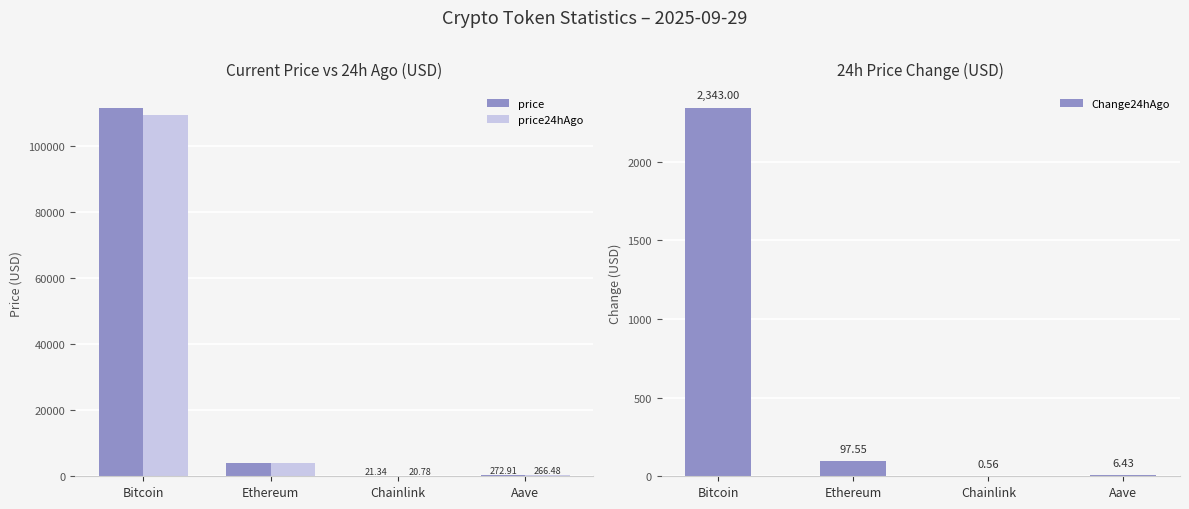

Which category has the lowest value across all series?

Chainlink